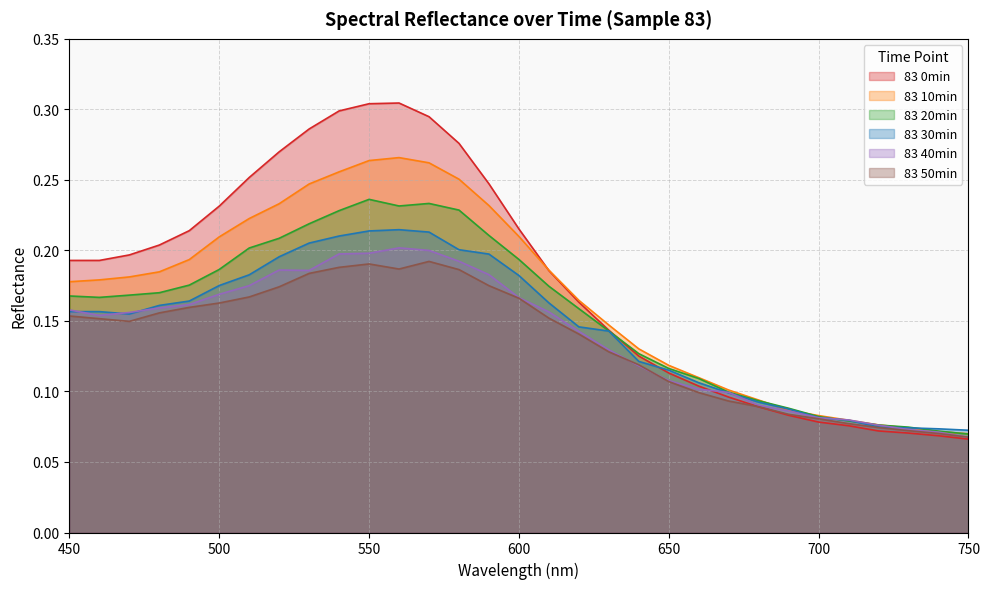

Between 700 and 520, which is larger?

520